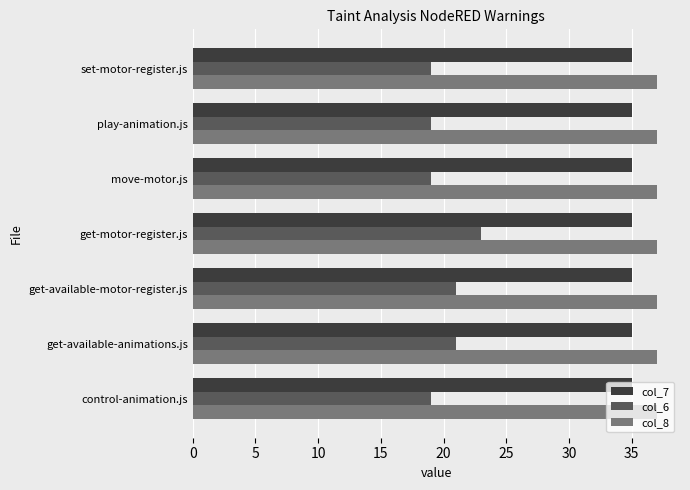

What is the minimum value shown in the chart?

19